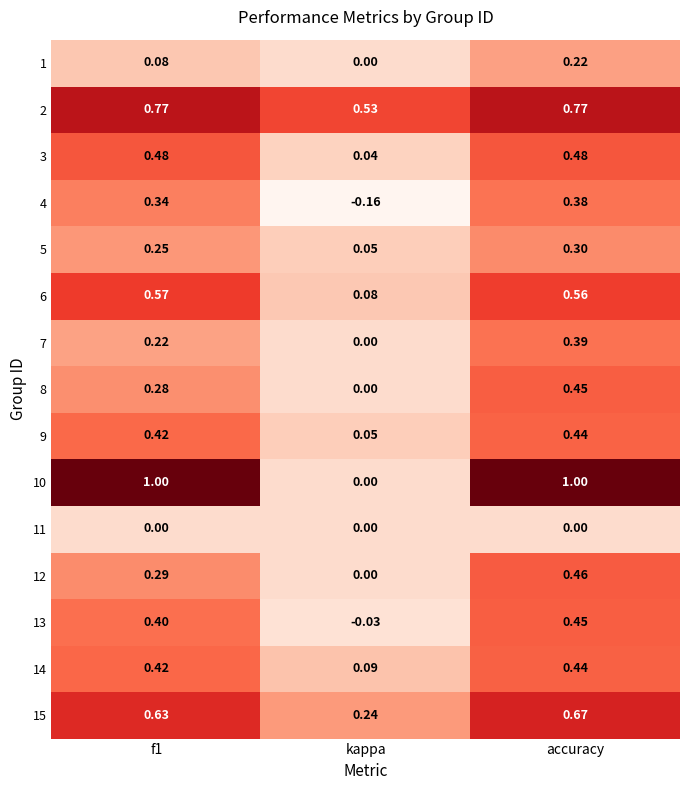

At how many categories does at least one series exceed 0?

3